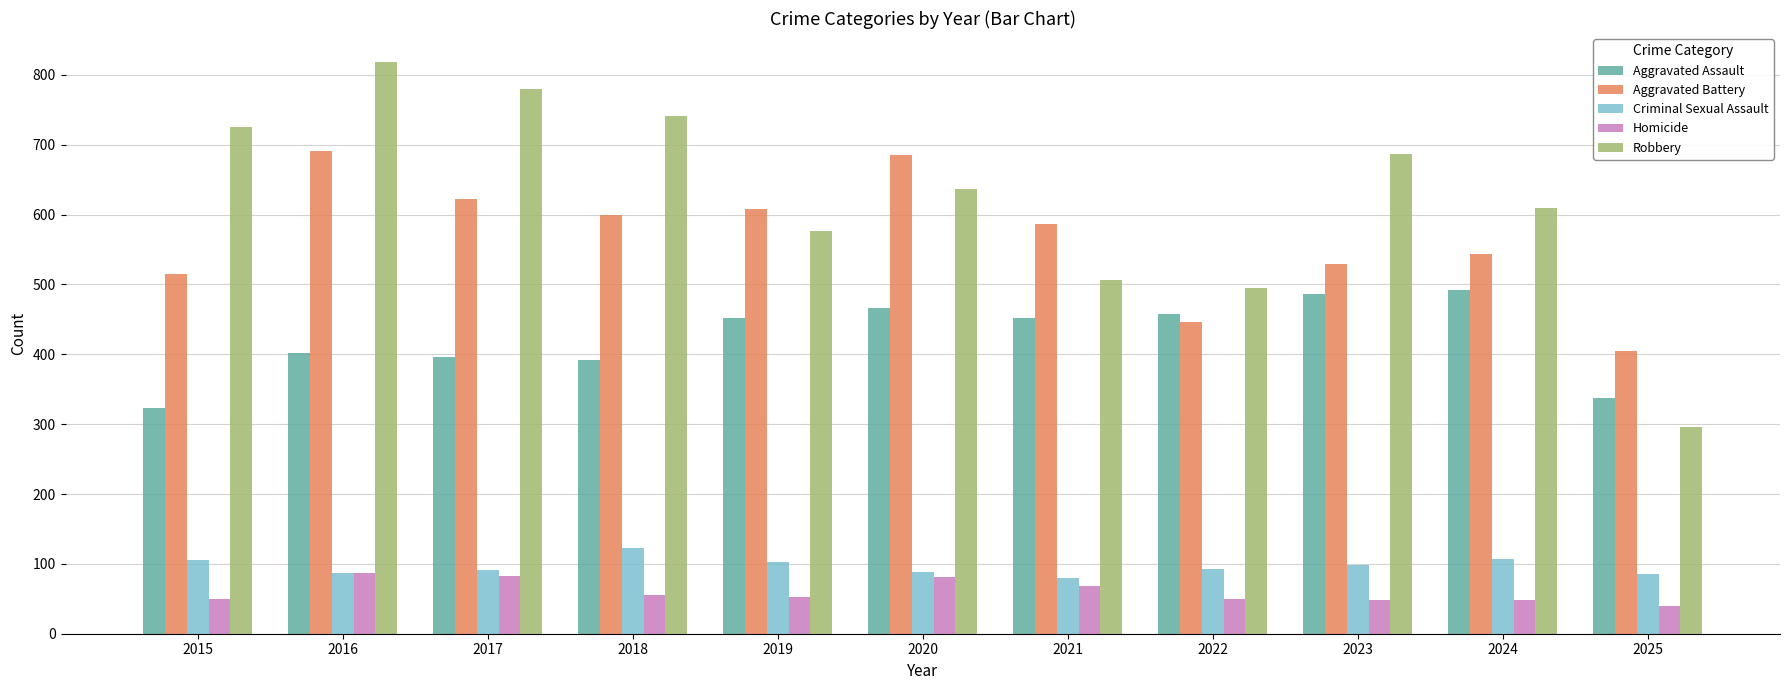

What is the sum of the Robbery values at 2025 and 2019?

873